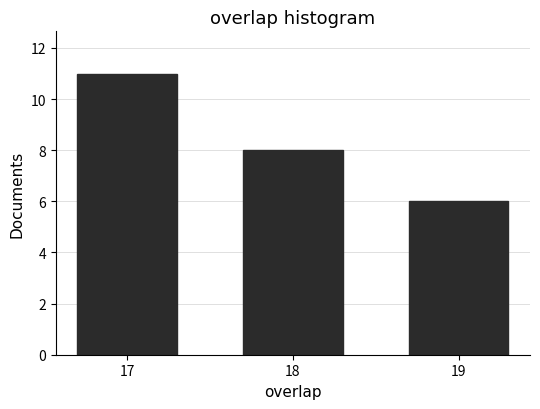

Reading right to left, list all the values displayed in this chart.

19=6	18=8	17=11